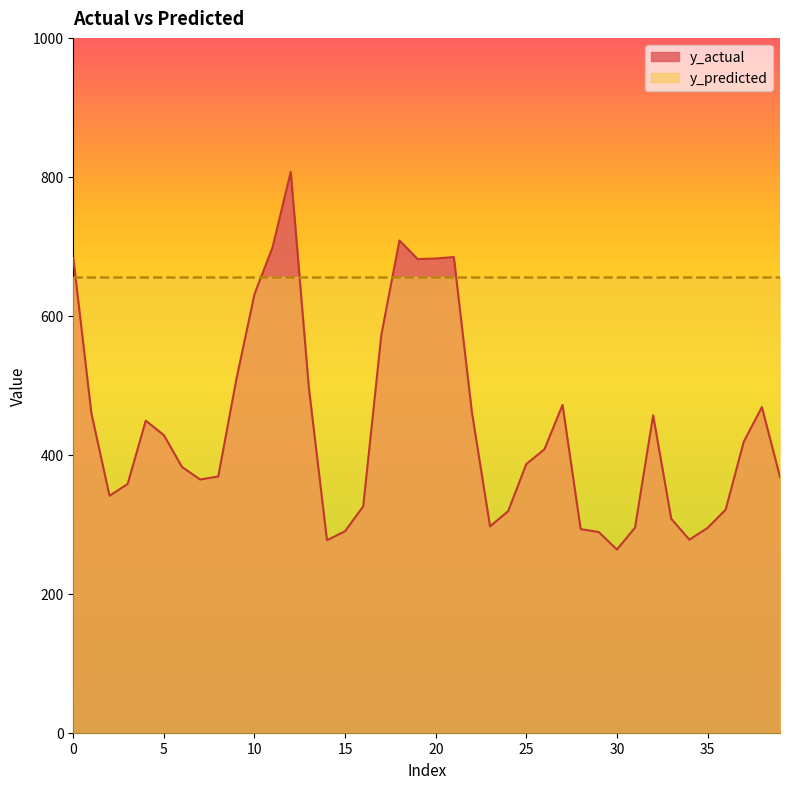

What is the ratio of the value at 25 to the value at 3?

1.1